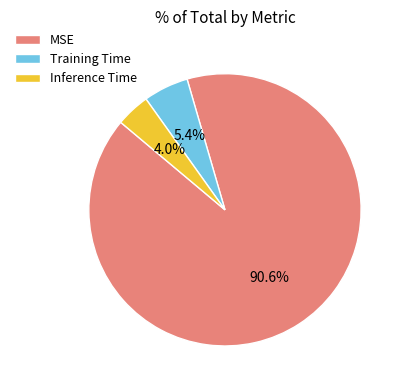

Which category accounts for the majority?

MSE